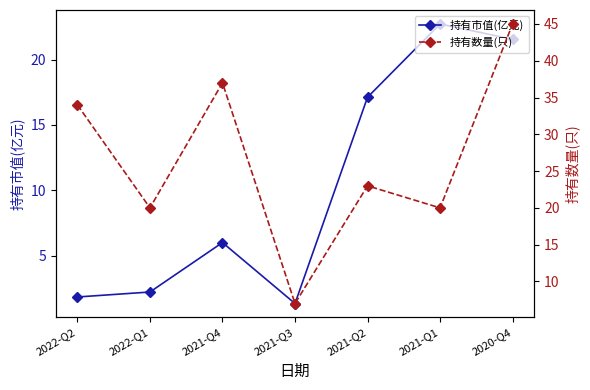

How many series are shown in this chart?

2